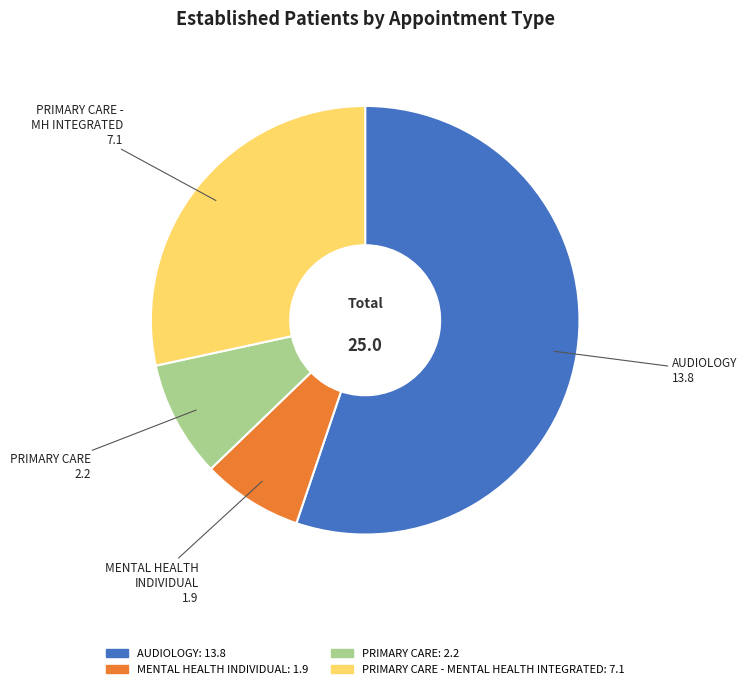

Does any single category account for the majority?

Yes